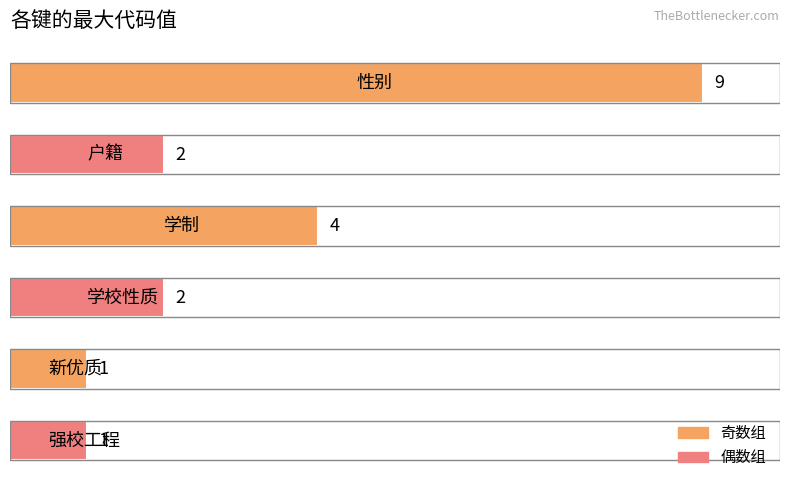

What is the difference between the maximum and second lowest values?

8